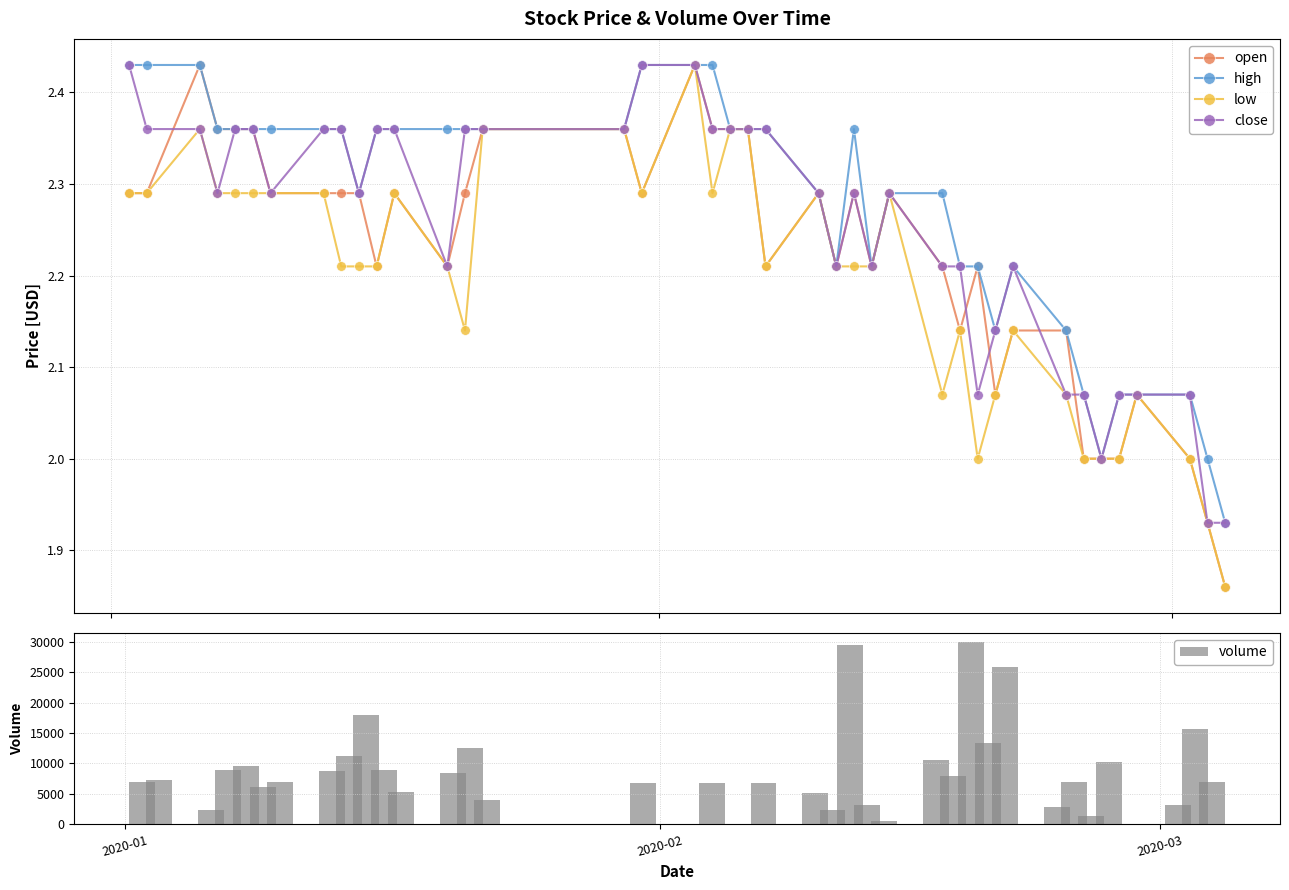

What is the value of the close bar at the 29th from the left?

2.2